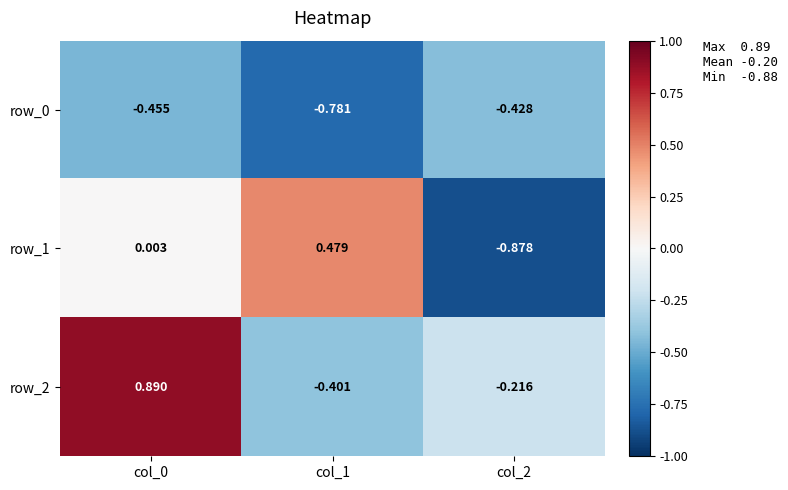

Rank the series by their average value, from lowest to highest.

row_0, row_1, row_2